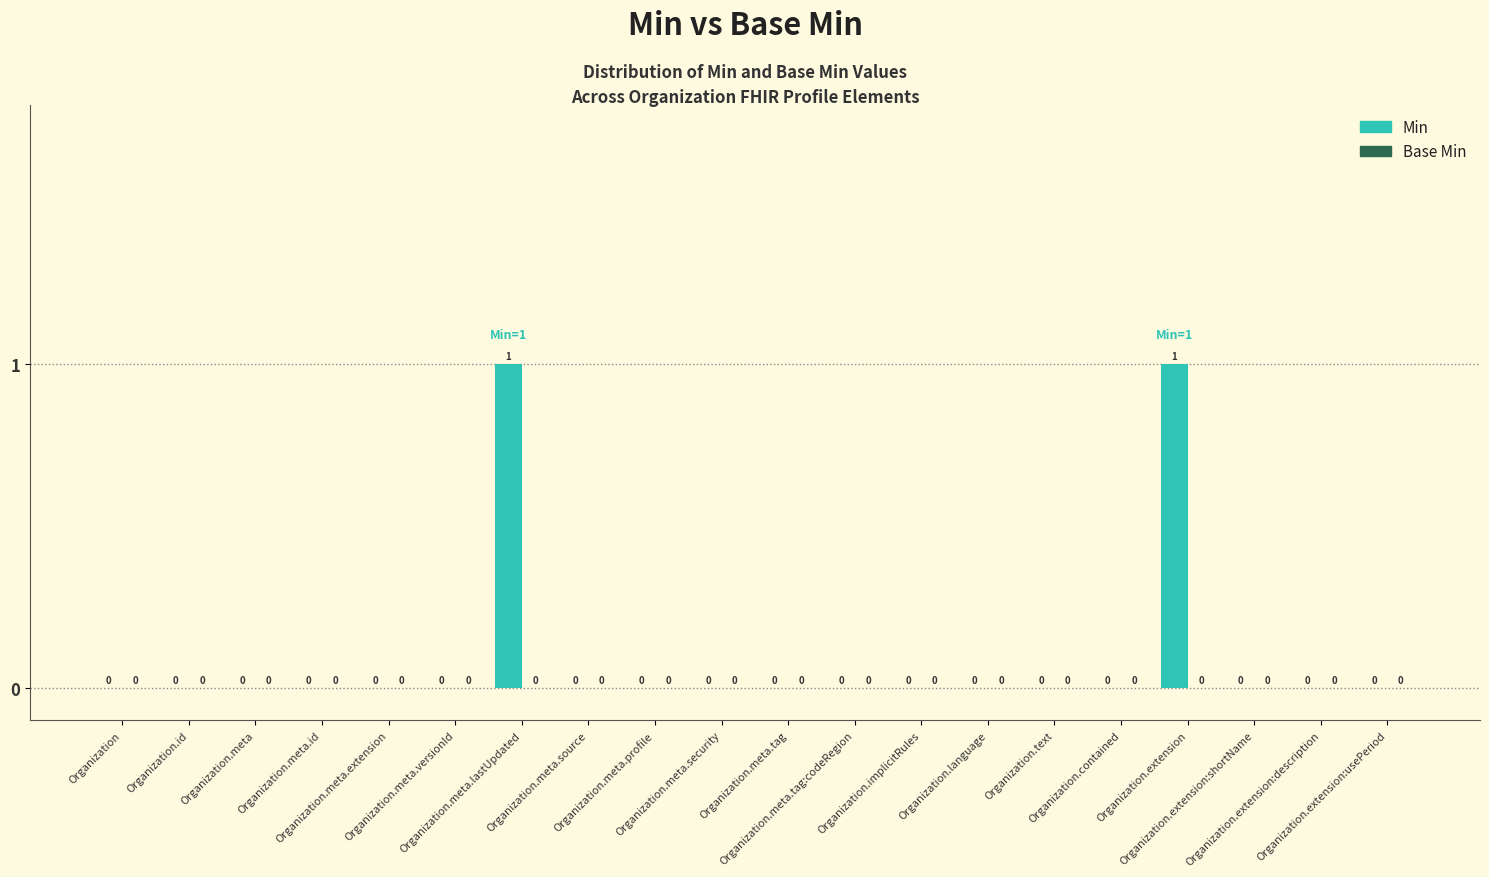

How many values are between 0 and 1?

20